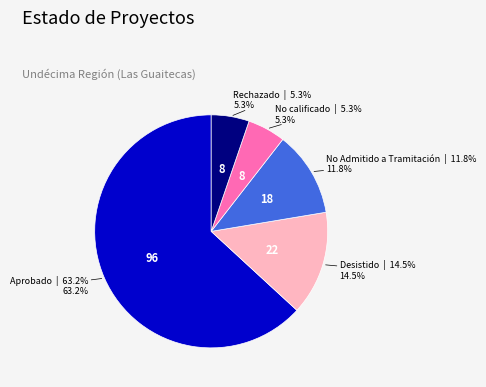

Between No calificado and Aprobado, which is larger?

Aprobado